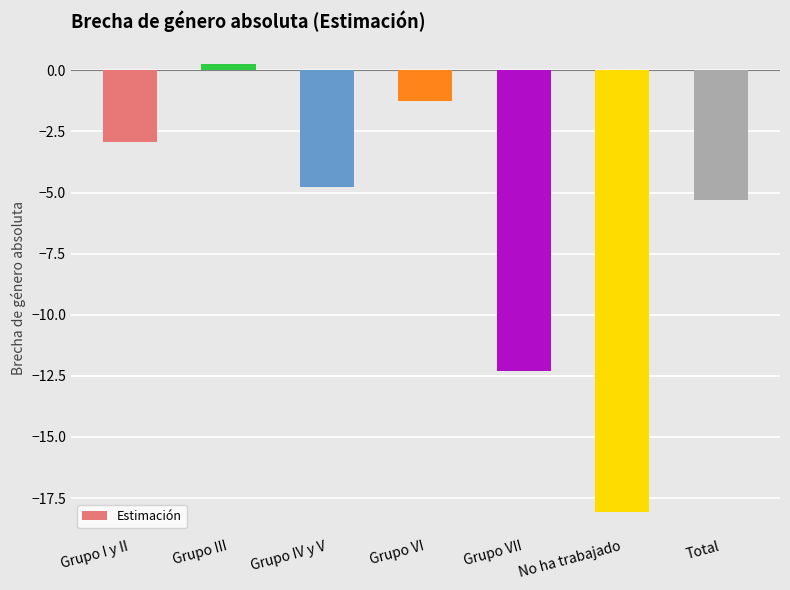

What is the change in value from Grupo IV y V to Grupo VI?

+3.5